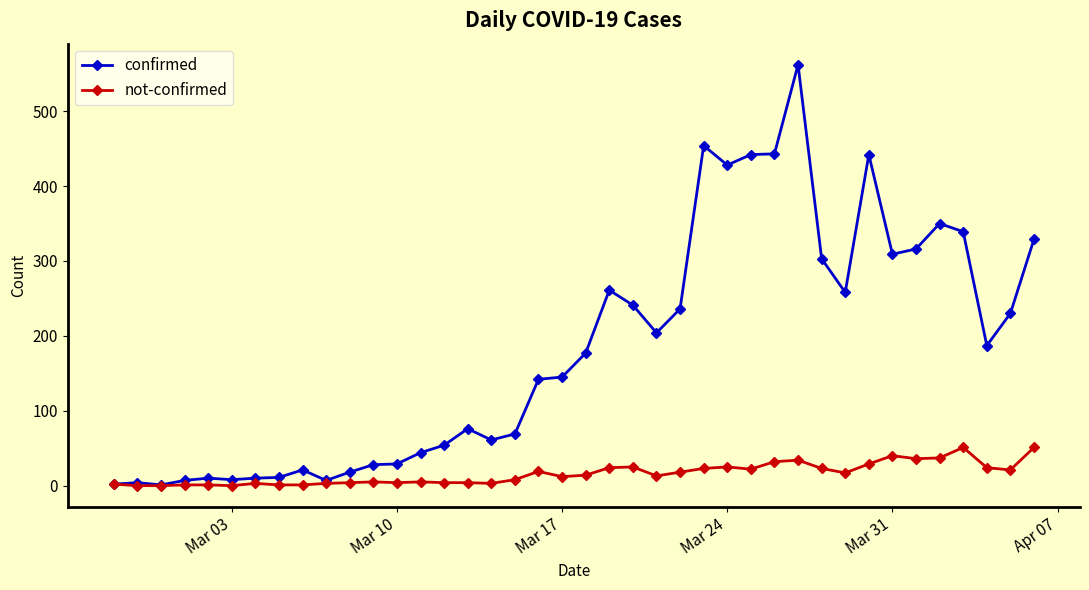

True or false: not-confirmed has more than 2 points higher than both neighbors.

True